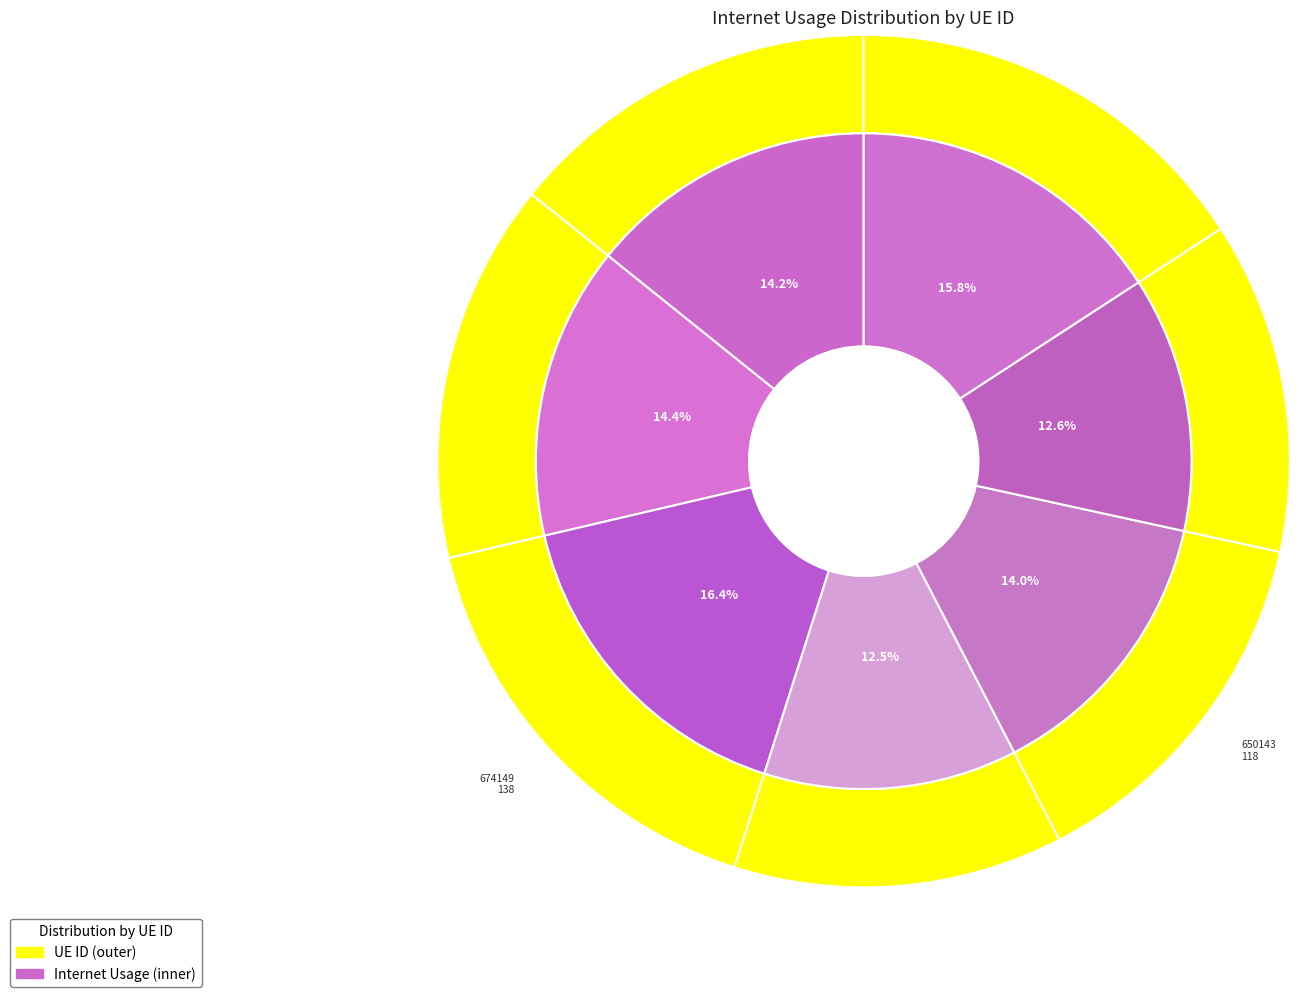

The 7272 slice represents 20% of the pie. True or false?

False